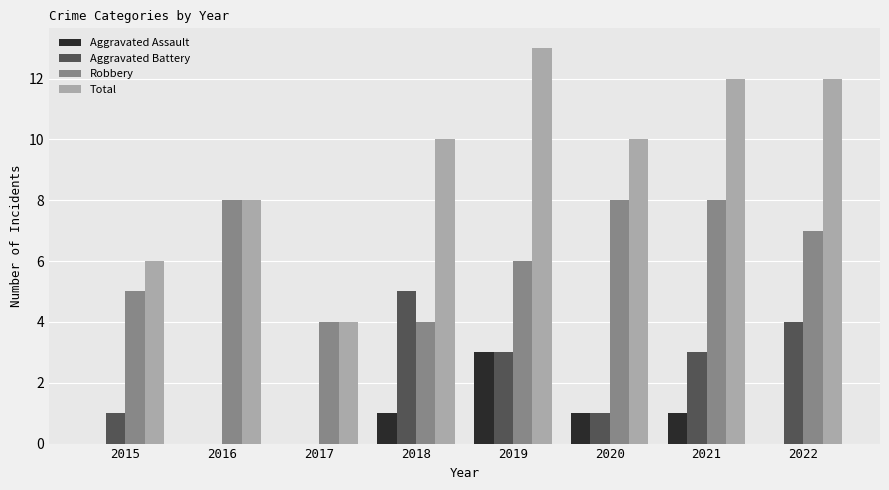

Count the number of data series in this chart.

4